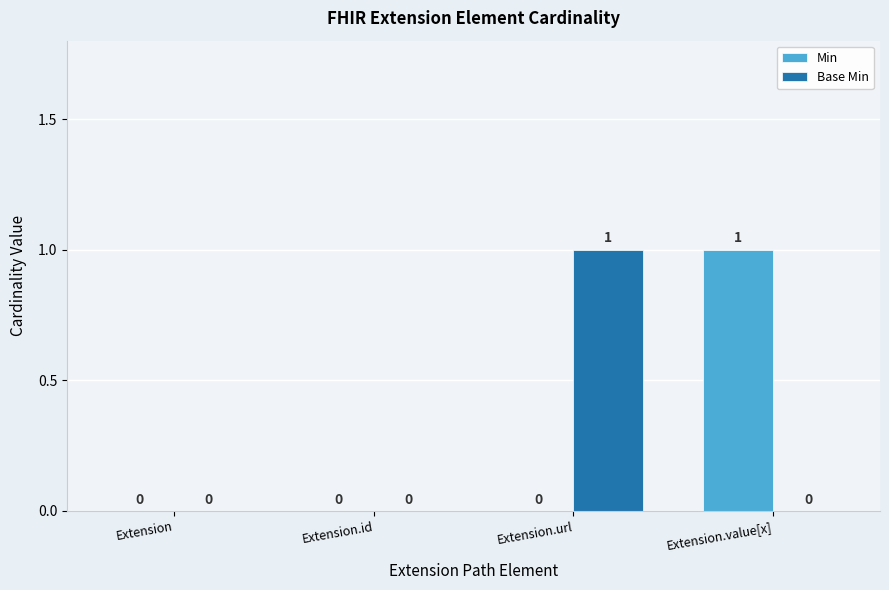

Which category has the highest value in the Base Min series?

Extension.url